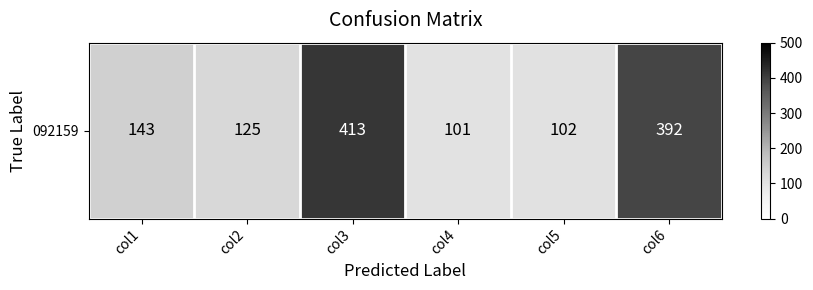

Rank the categories by value from lowest to highest.

col4, col5, col2, col1, col6, col3